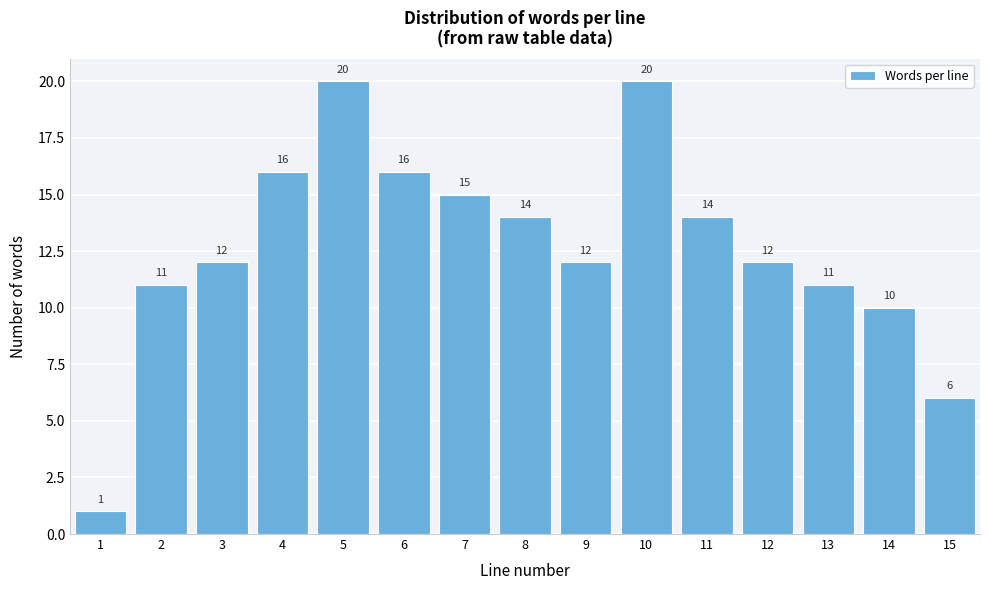

Reading left to right, list all the values displayed in this chart.

1	11	12	16	20	16	15	14	12	20	14	12	11	10	6